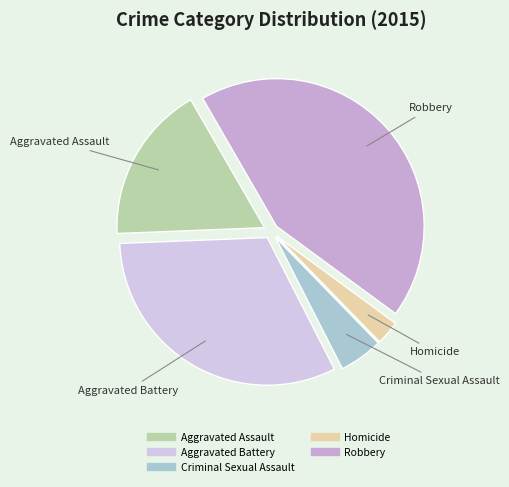

The Robbery slice represents 57% of the pie. True or false?

False